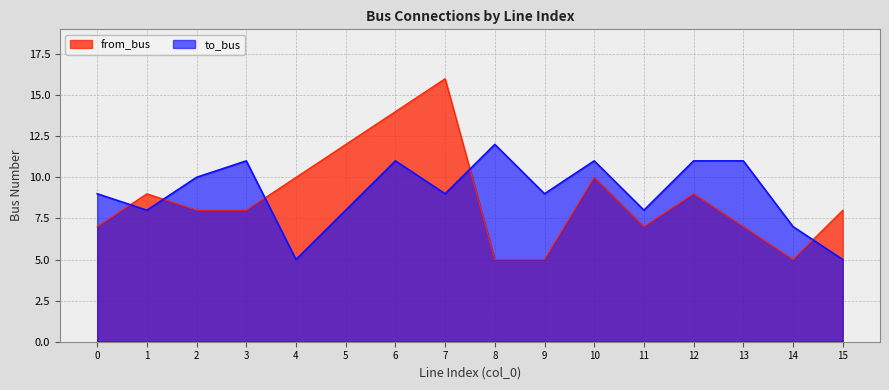

The to_bus series shows 7 at 12. True or false?

False